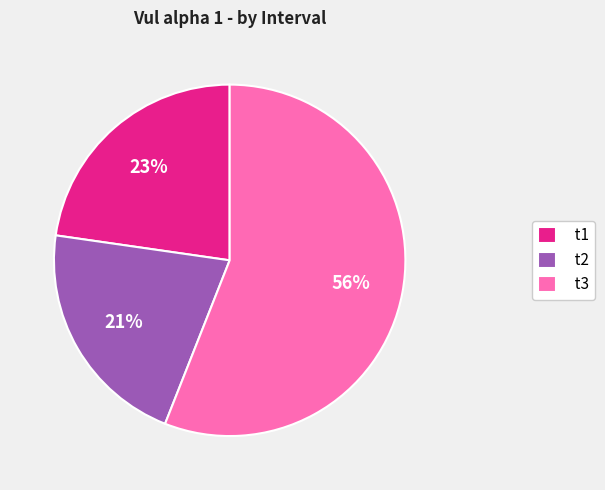

What is the smallest slice in the pie chart?

t2